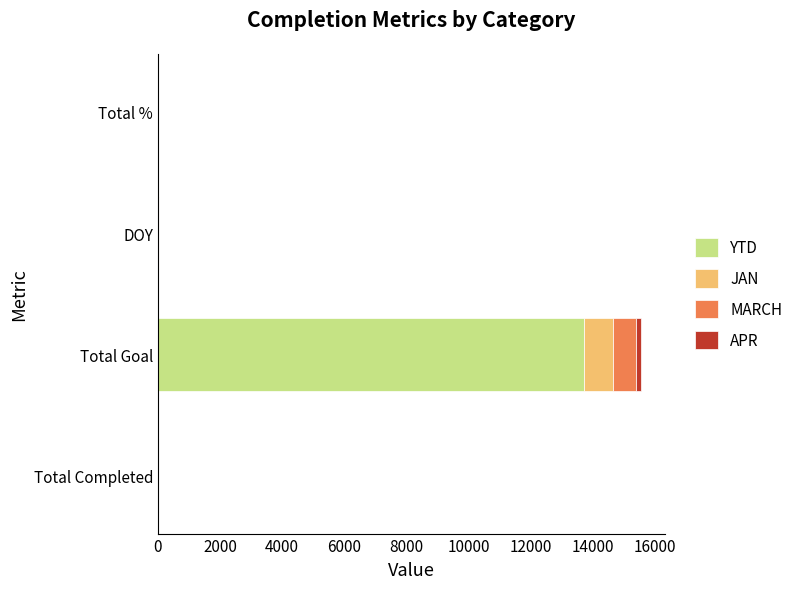

What is the highest value of the YTD series?

13721